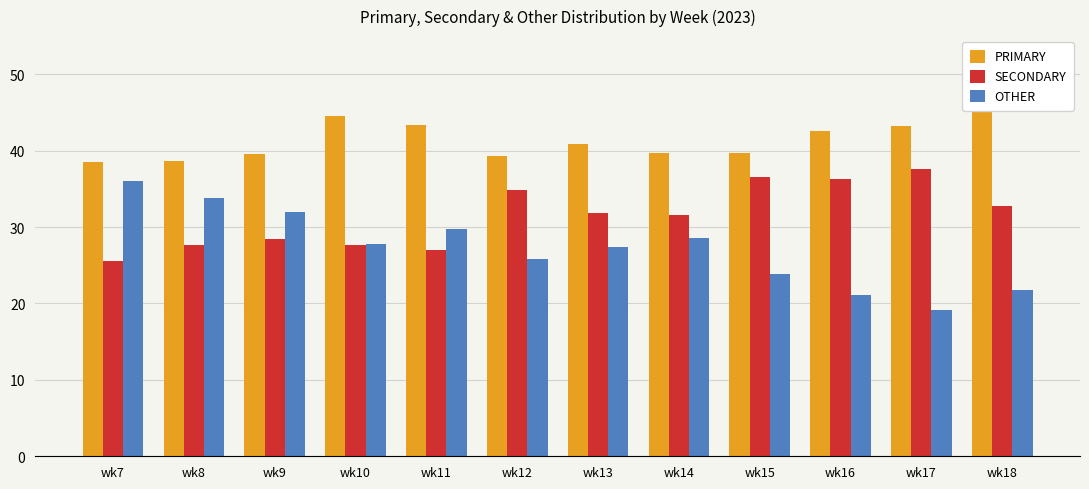

What is the minimum value shown in the chart?

19.2